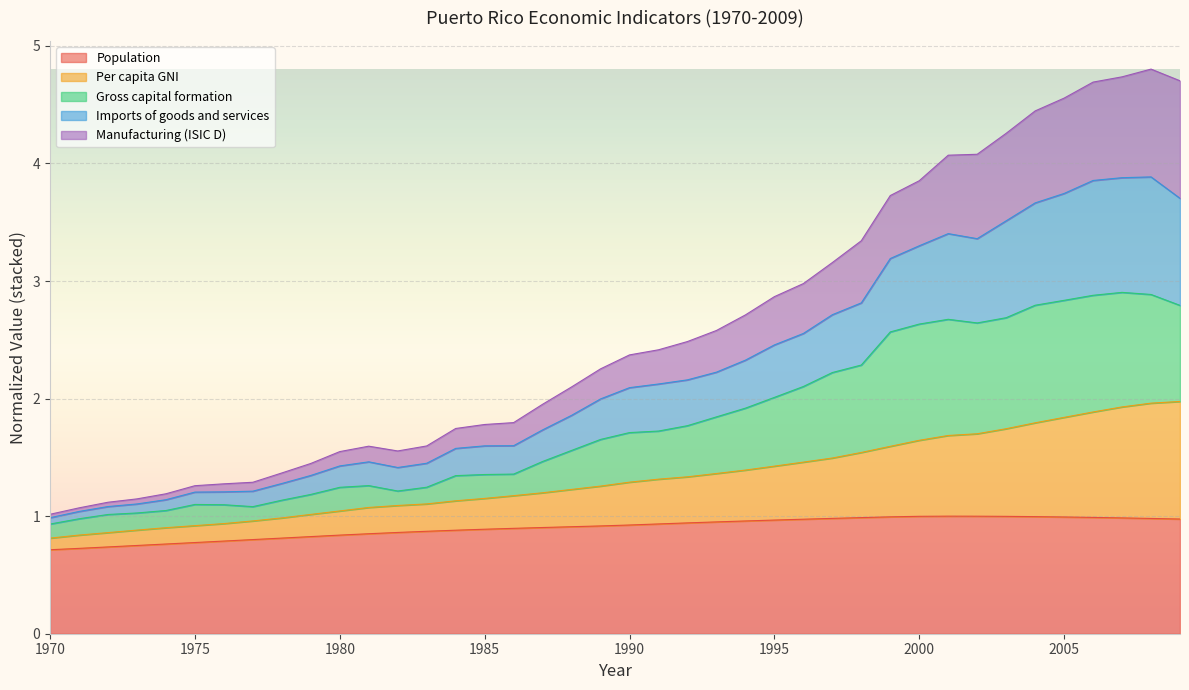

At which category does Population reach its first local peak?

2001